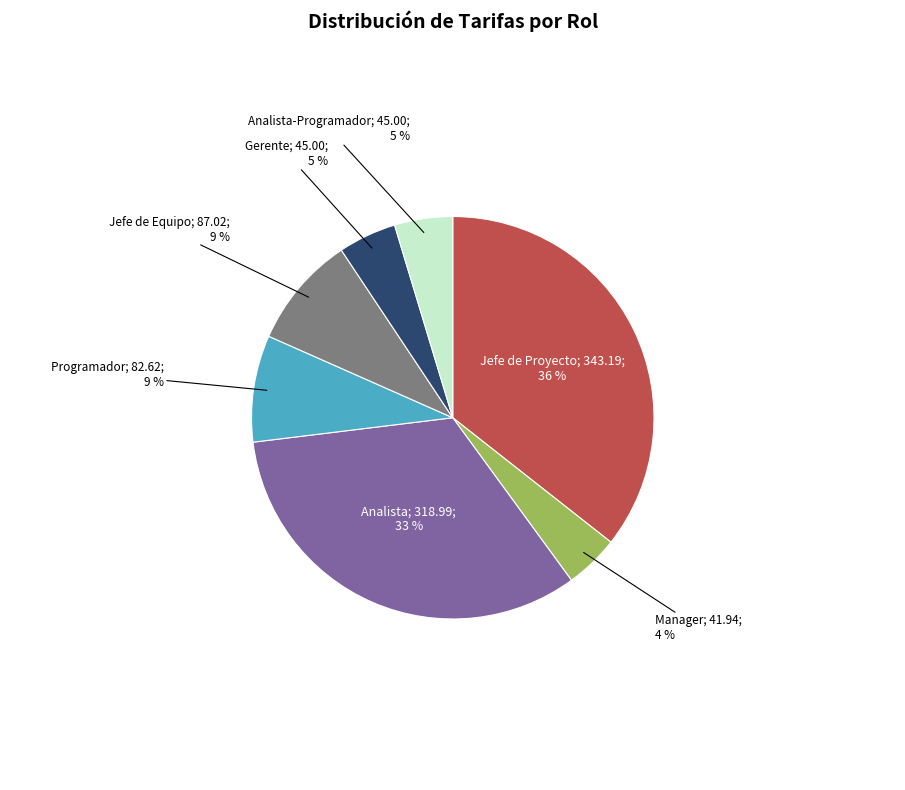

To the nearest percent, what is the average slice percentage?

14%